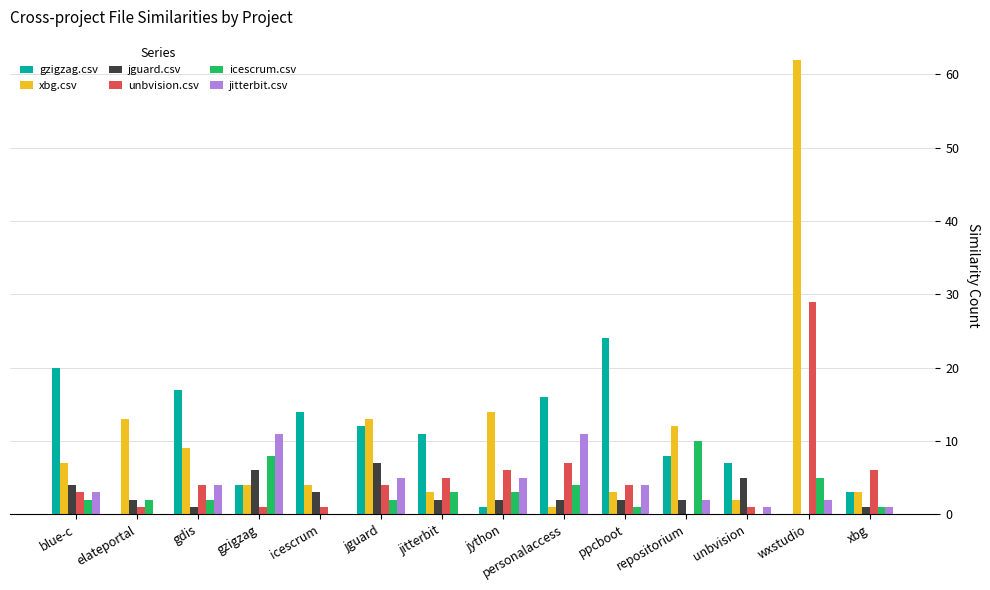

Count the number of data series in this chart.

6